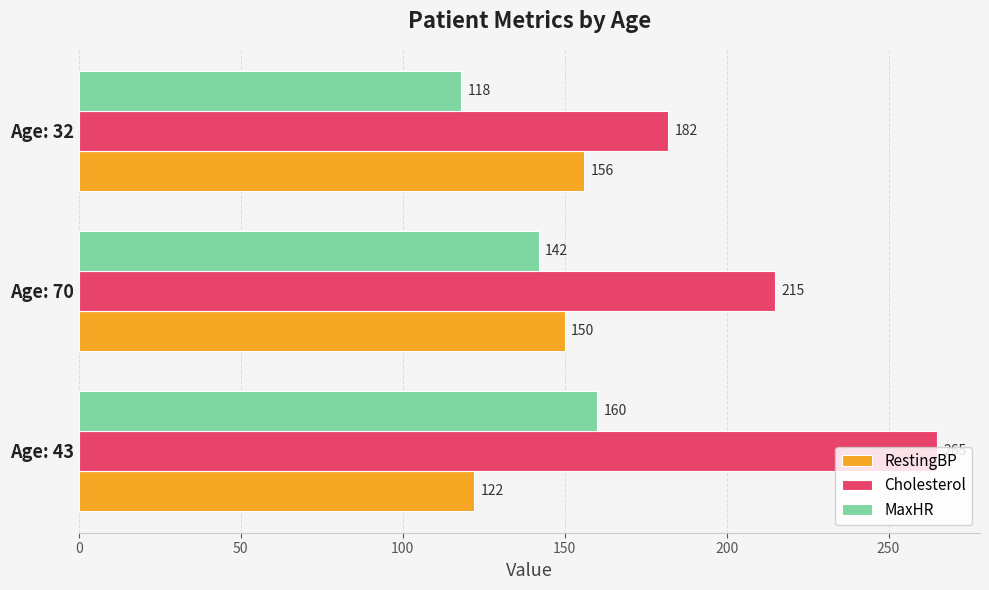

The MaxHR series shows 266 at Age: 43. True or false?

False